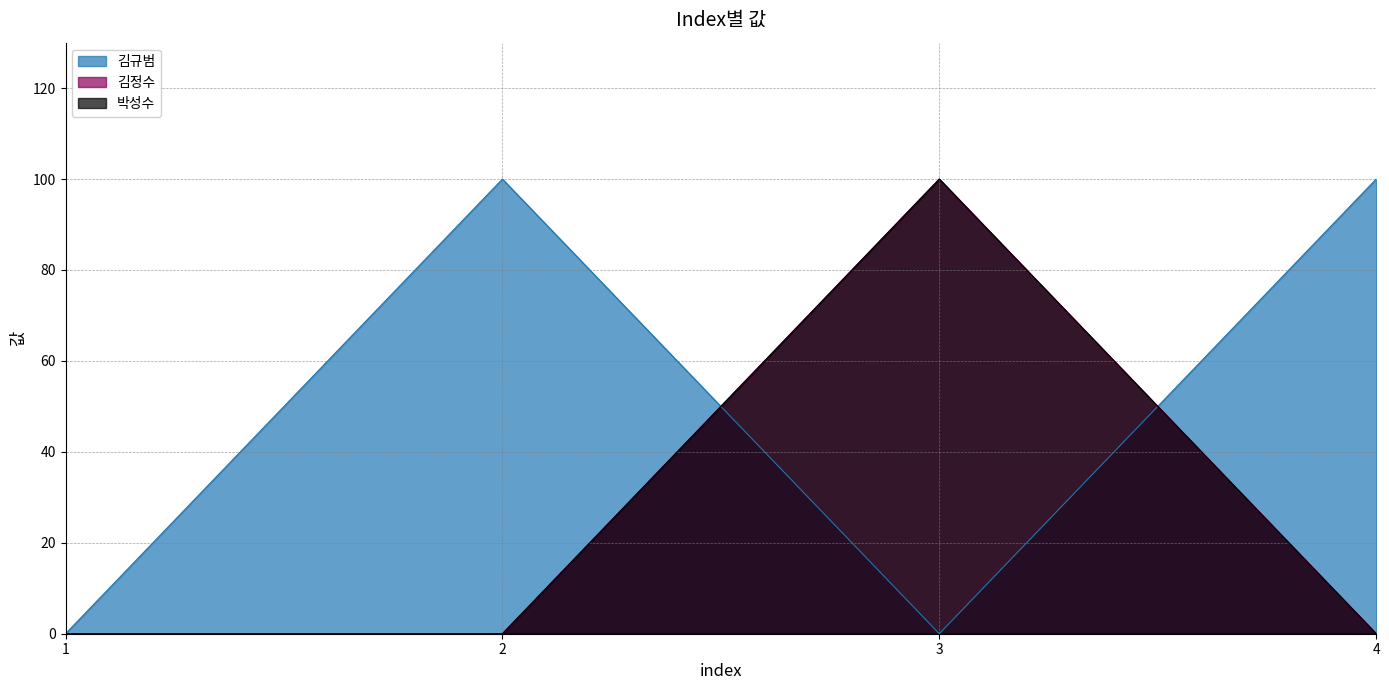

Reading left to right, transcribe all the data shown in this chart.

김규범: 0	100	0	100
김정수: 0	0	100	0
박성수: 0	0	100	0